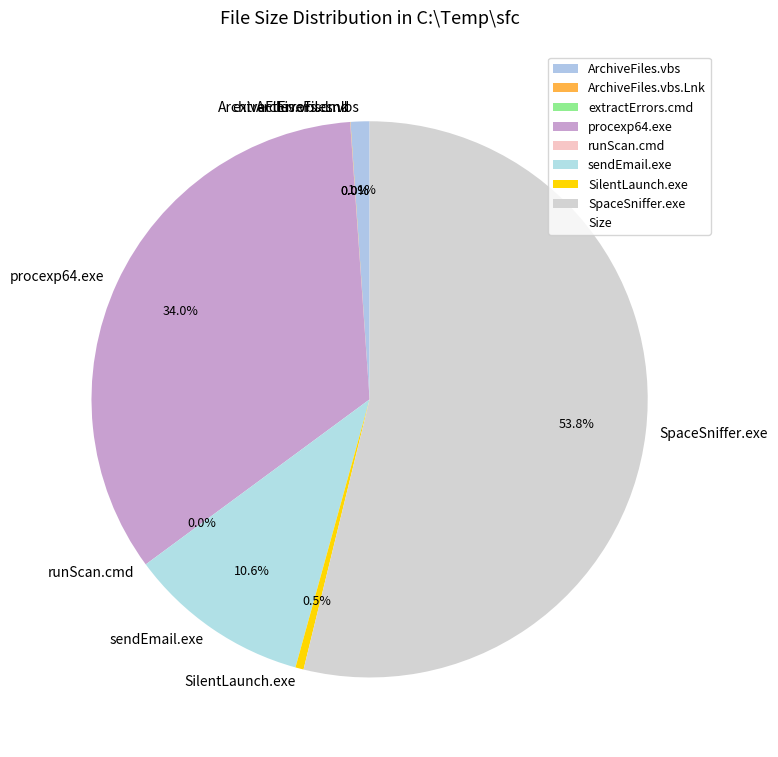

Does SpaceSniffer.exe account for over 50% of the chart?

Yes